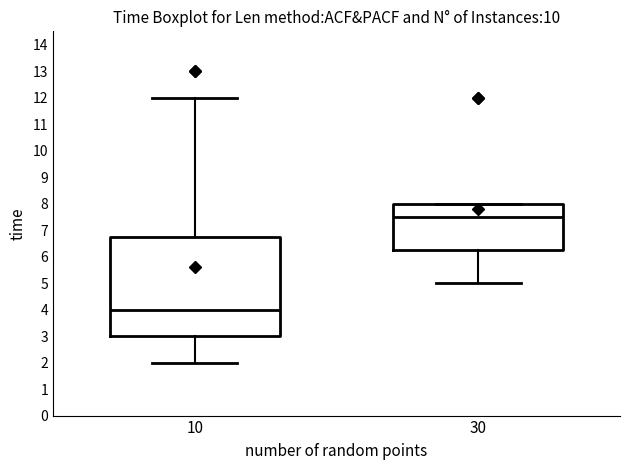

Which box is the tallest, from its lower edge to its upper edge?

10